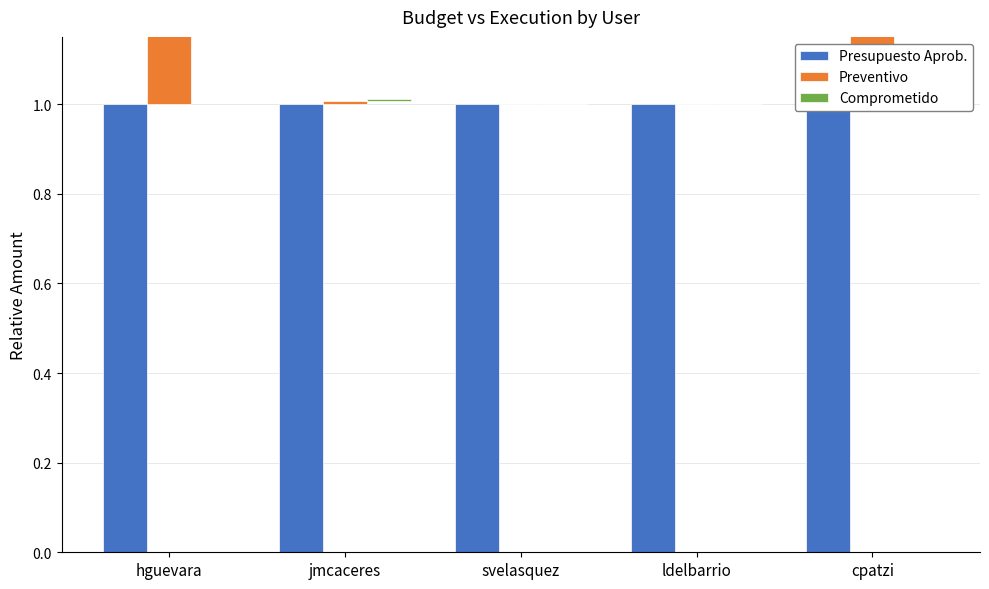

What is the label of the 4th bar from the left?

ldelbarrio